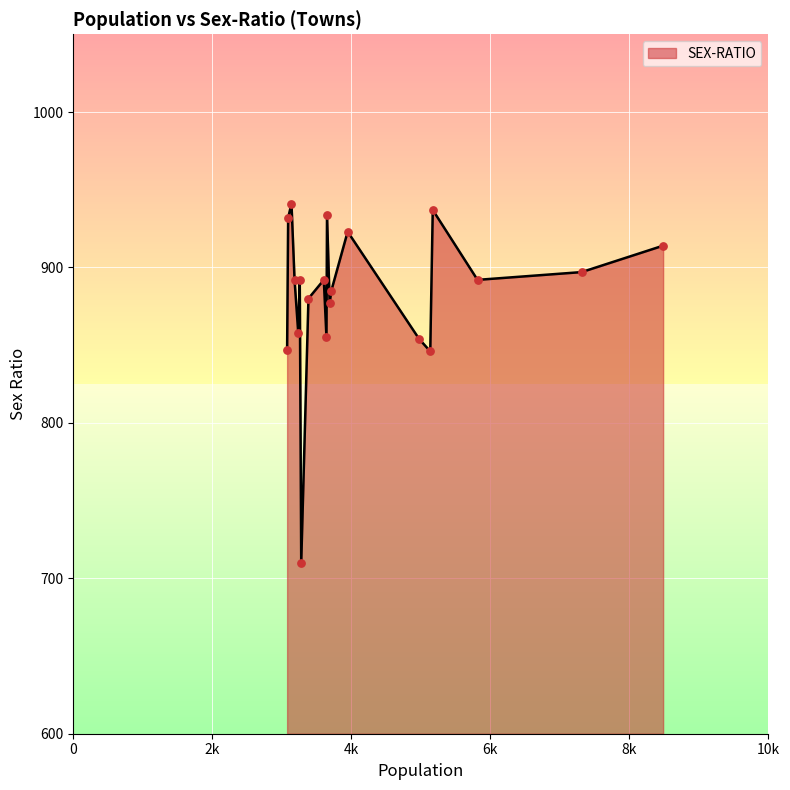

What is the maximum value shown in the chart?

941